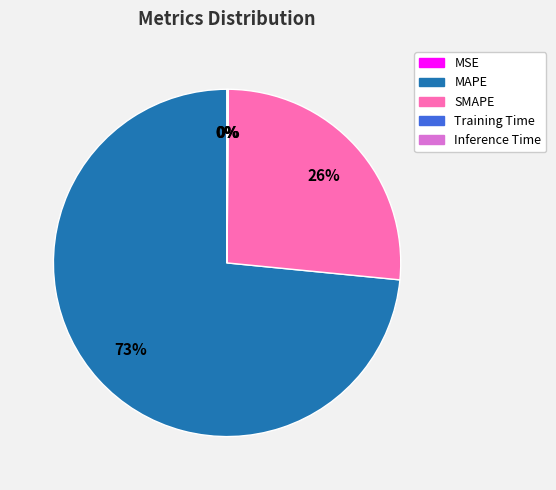

Which slice is the largest?

MAPE